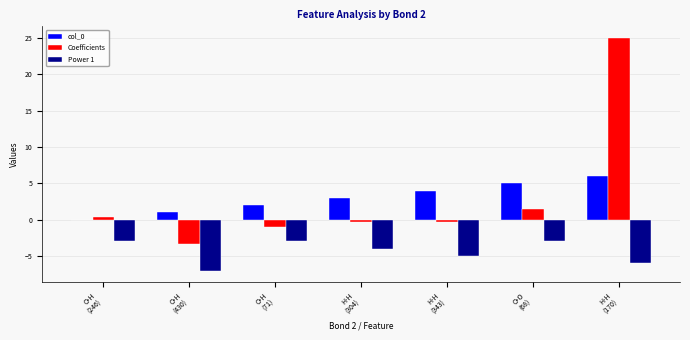

What is the maximum value for Coefficients?

25.0